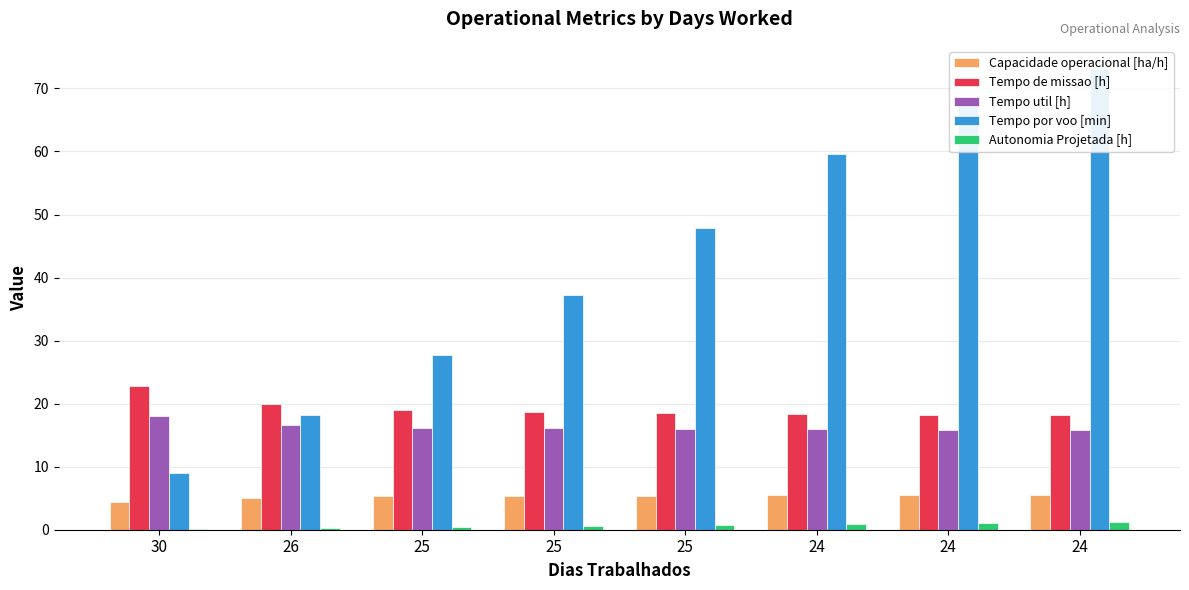

Which has a higher value, 25 or 26?

25